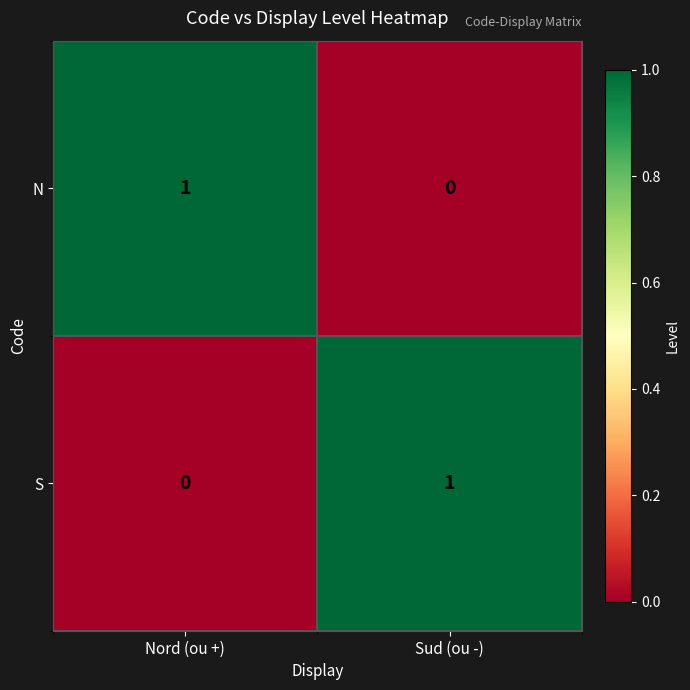

Is it true that S equals 0 at Sud (ou -)?

False